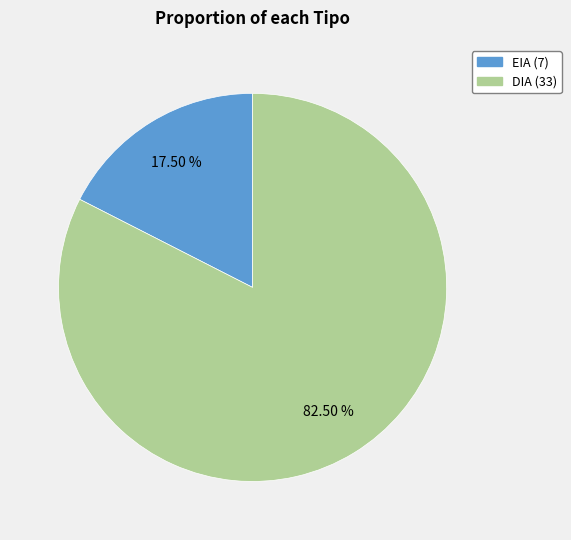

What percentage is NOT represented by DIA?

17.5%